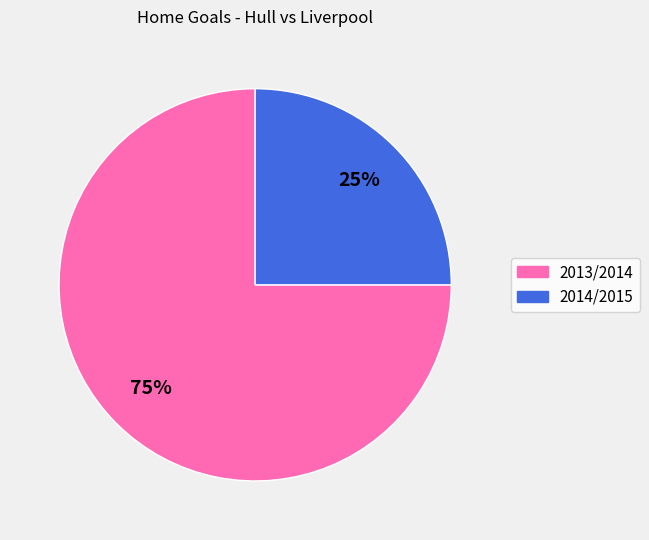

Which has a higher value, 2014/2015 or 2013/2014?

2013/2014